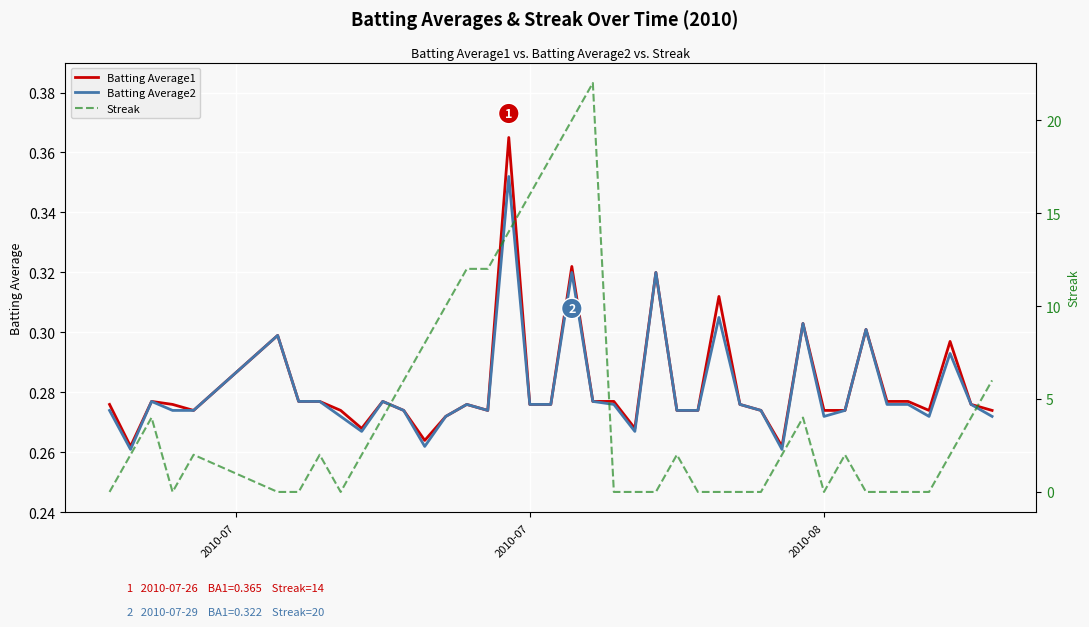

True or false: Batting Average2 has a value of 0.4 at 2010-08.

False